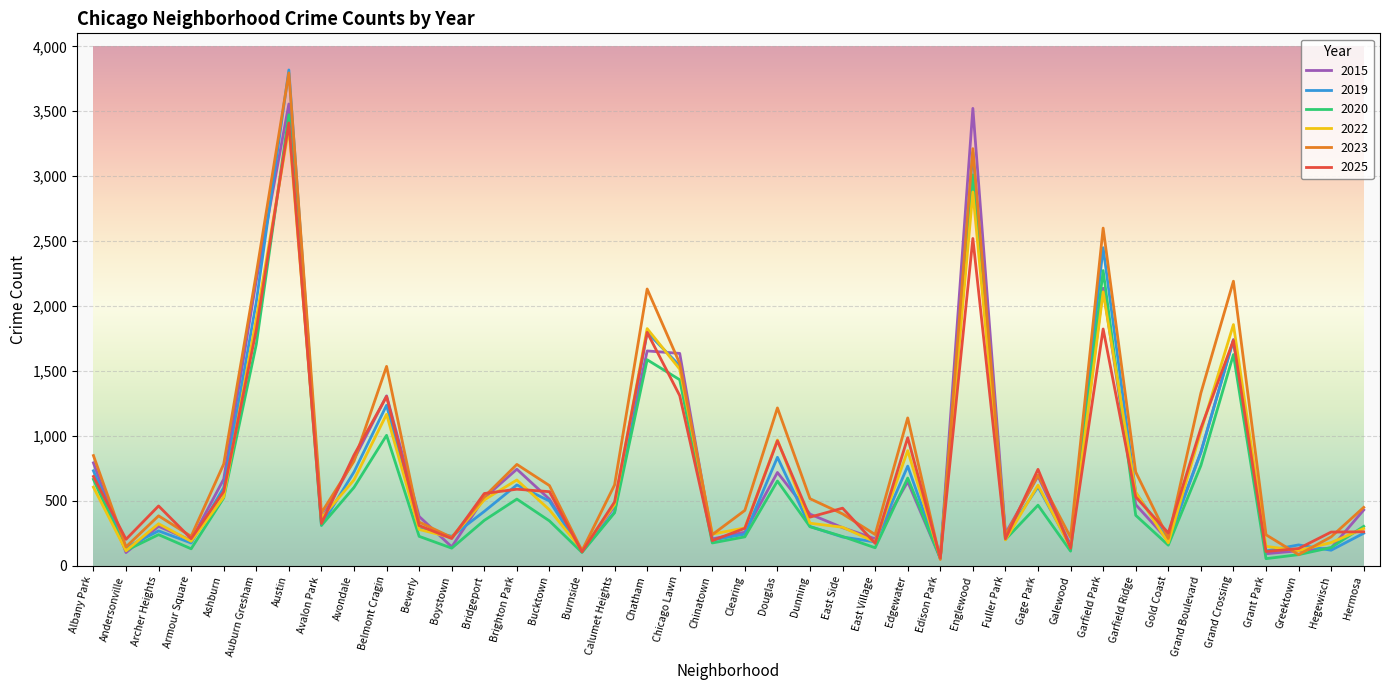

Between Avalon Park and Grand Boulevard, which series saw the biggest shift?

2023